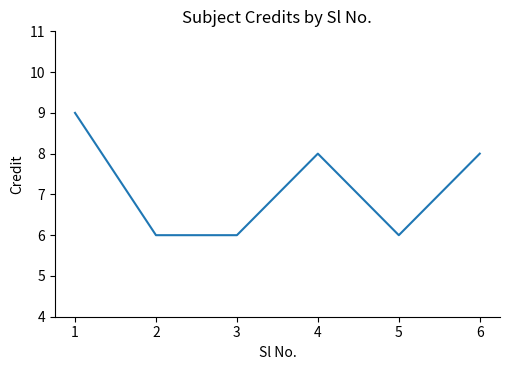

How many distinct data groups are displayed?

1